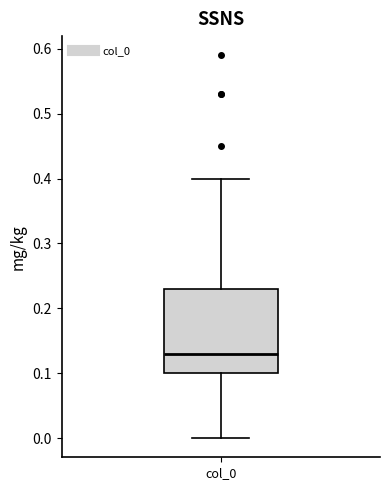

Read this box plot against the y-axis: the position of the median line, the range covered by the box, and the ends of both whiskers. The values are not printed on the chart, so give them approximately, as read against the axis.

median 0.13, box 0.10 to 0.23, whiskers 0.00 to 0.40